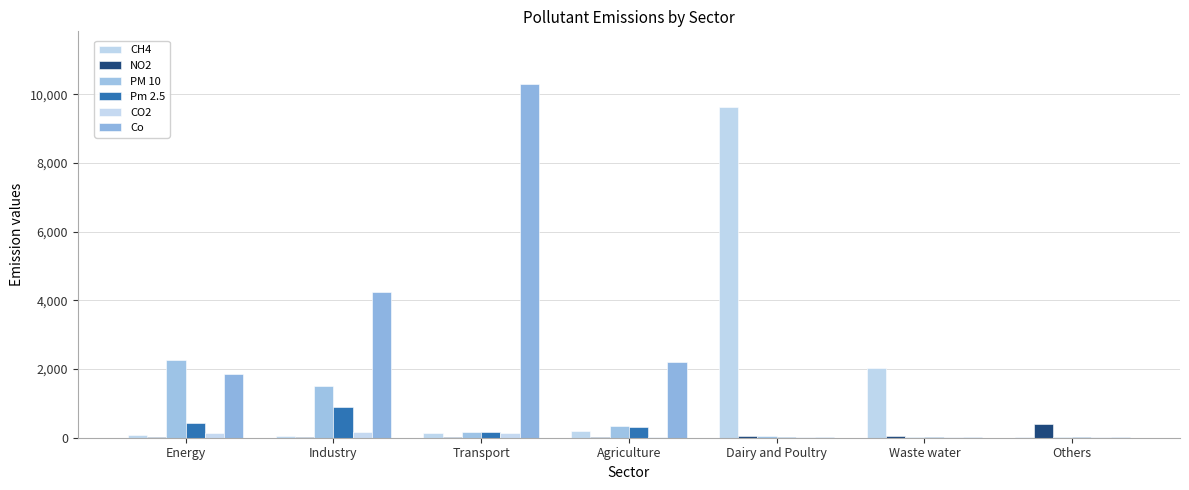

How many data points in CO2 are above 8?

4